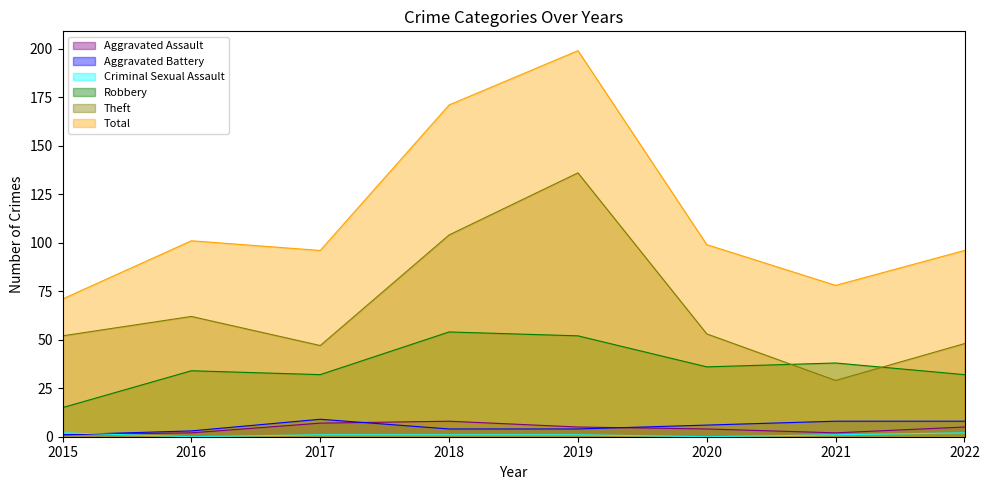

At how many categories does at least one series exceed 98?

4